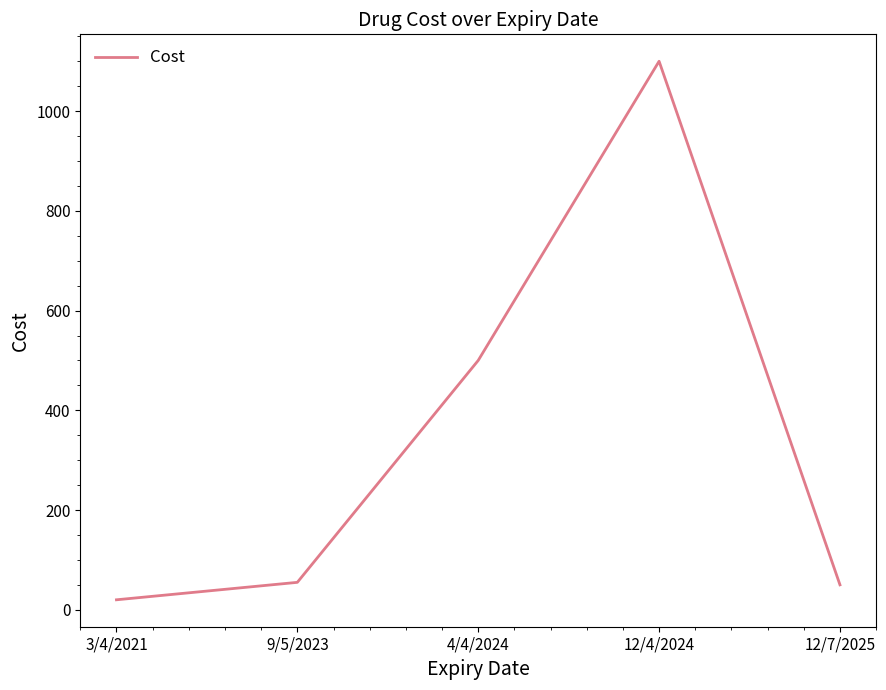

How many values are below 55?

2